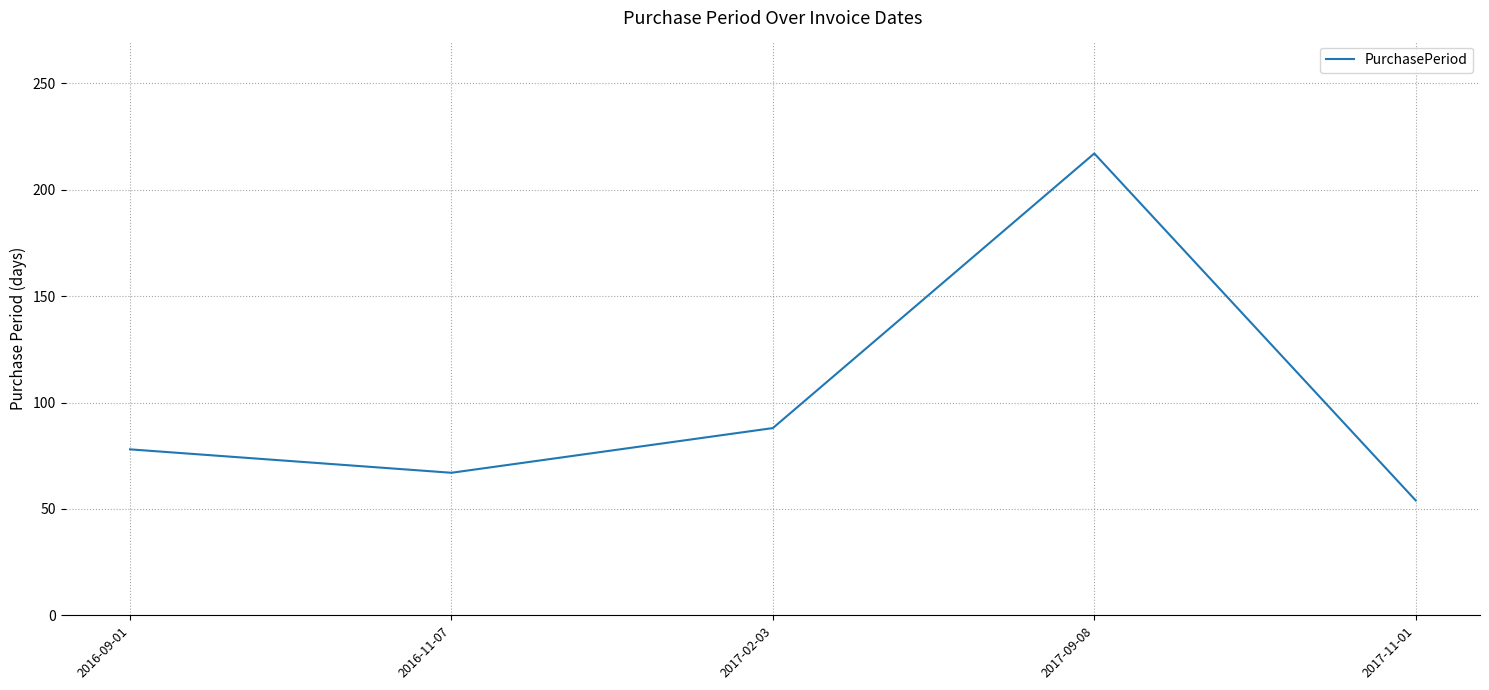

What is the average value?

101